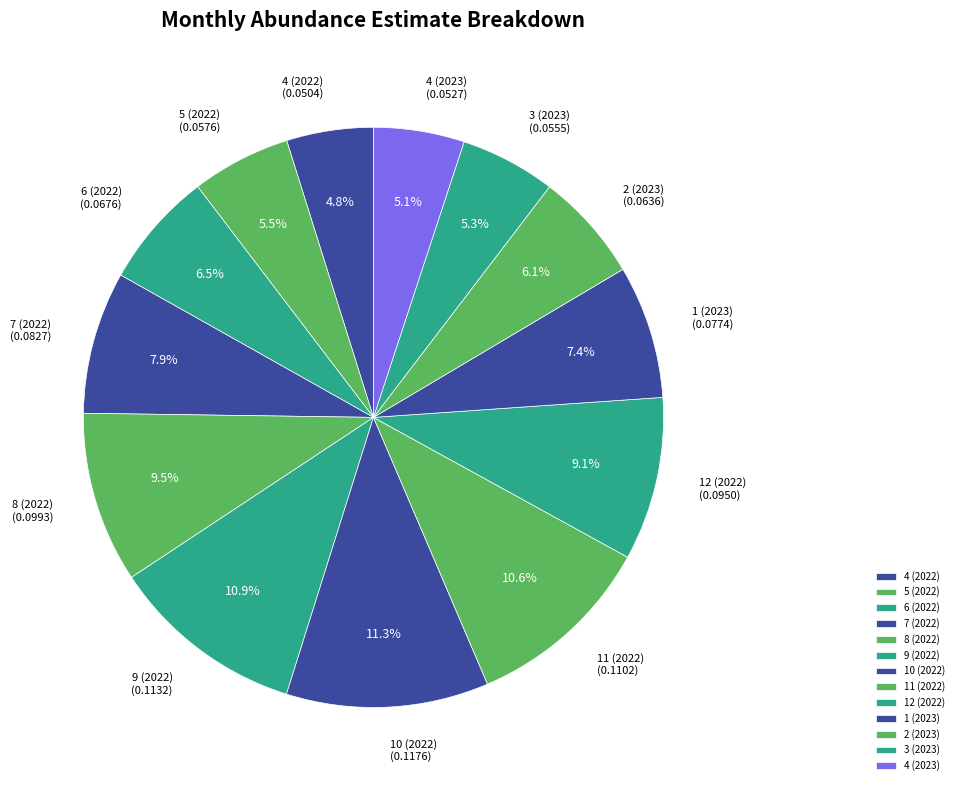

Combined, what portion of the pie is 4 (2022) and 4 (2023)?

9.9%